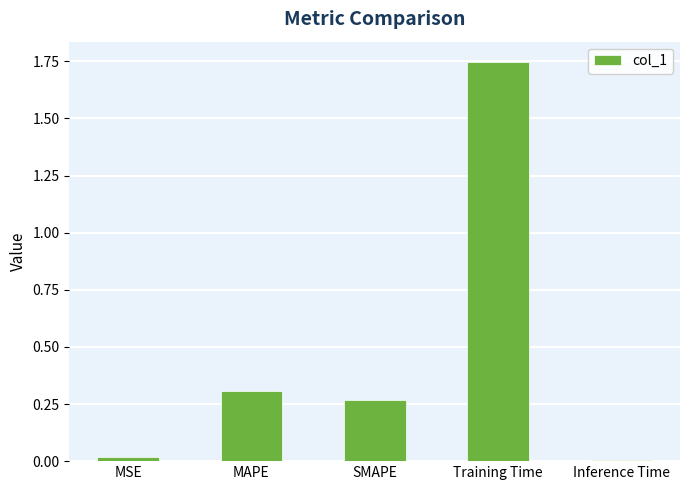

What is the change in value from SMAPE to Inference Time?

-0.3